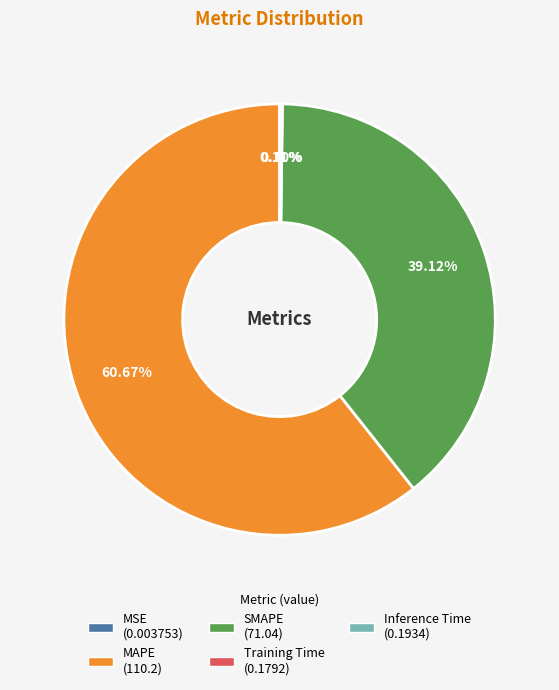

Which slice is the largest?

MAPE